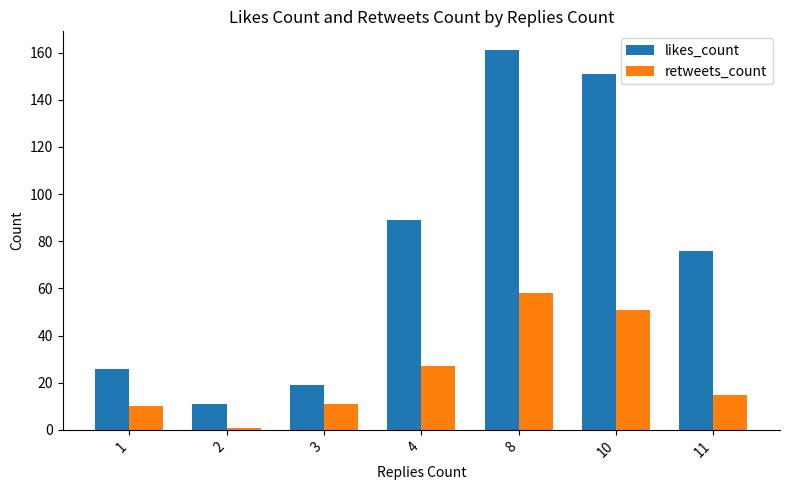

Rank the series by their average value, from lowest to highest.

retweets_count, likes_count